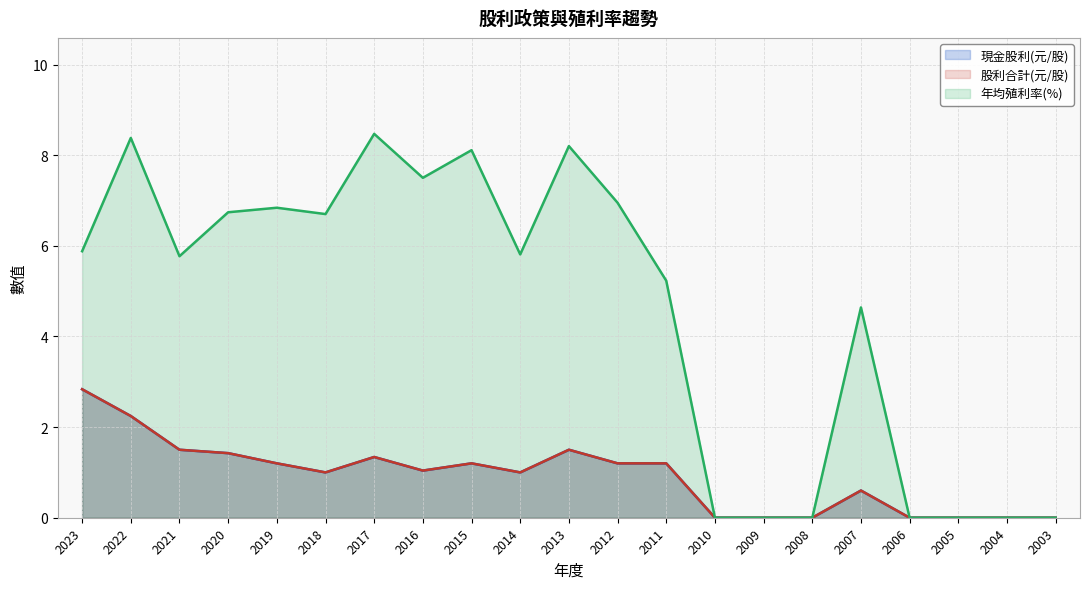

How many lines are shown in the chart?

3